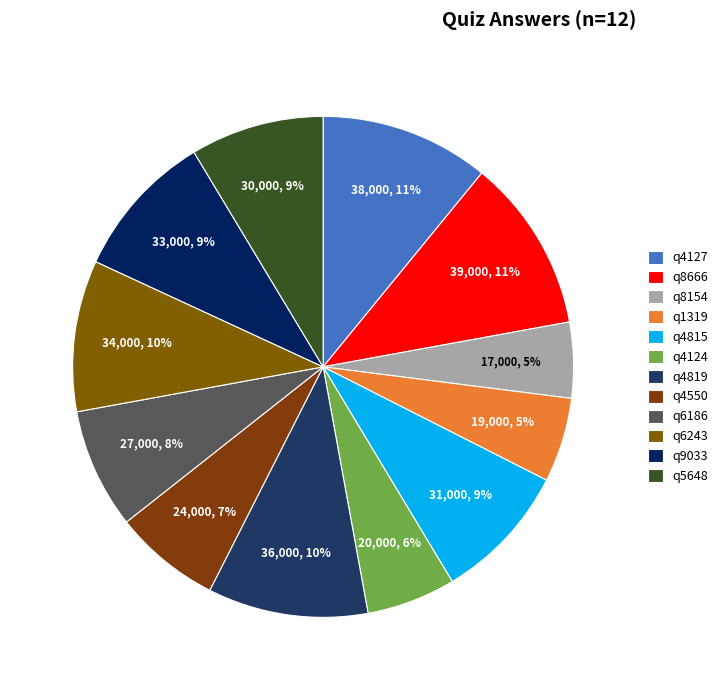

How many segments does this pie chart have?

12